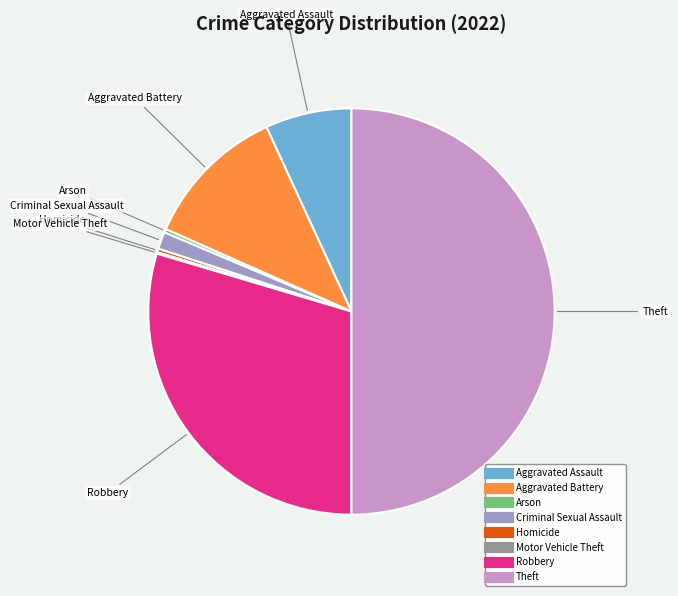

Is the sum of Aggravated Battery and Homicide greater than half?

No